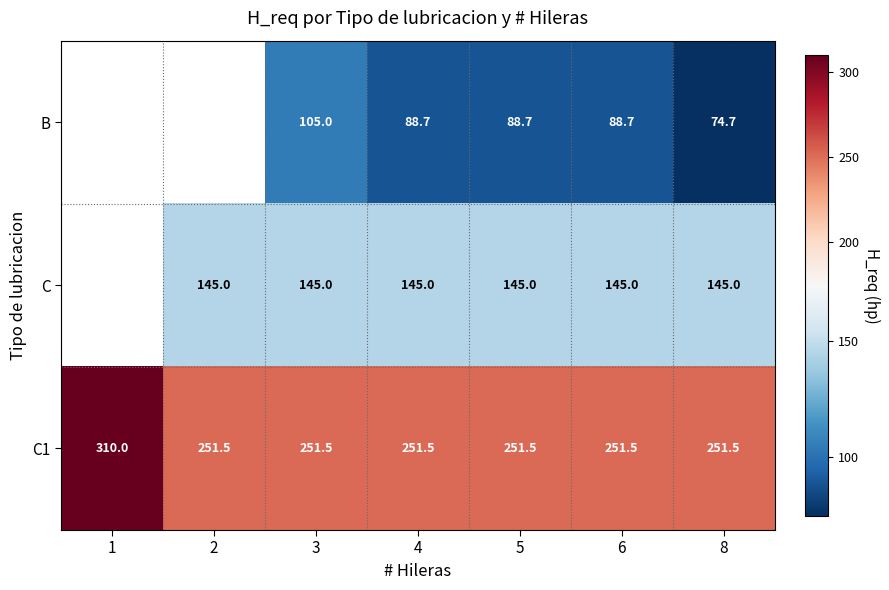

What is the spread (max minus min) of values at 5?

162.8